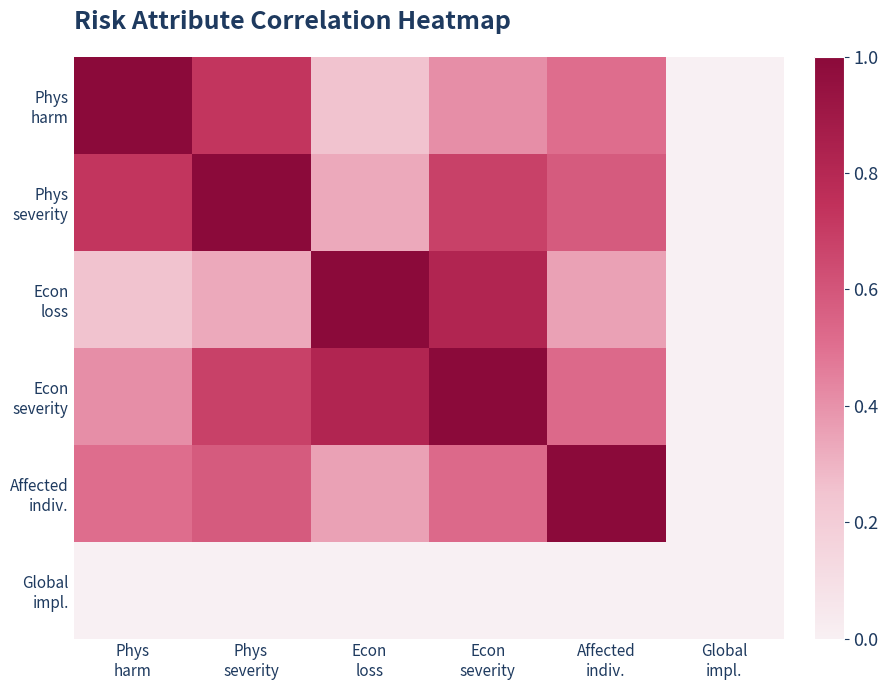

At which category is the sum across all series the highest?

Econ
severity